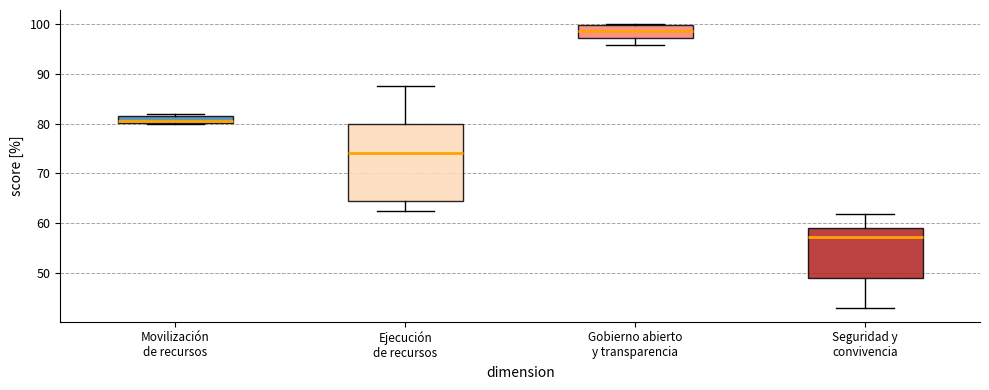

Comparing the boxes themselves (not the whiskers), which one is the tallest?

Ejecución de recursos